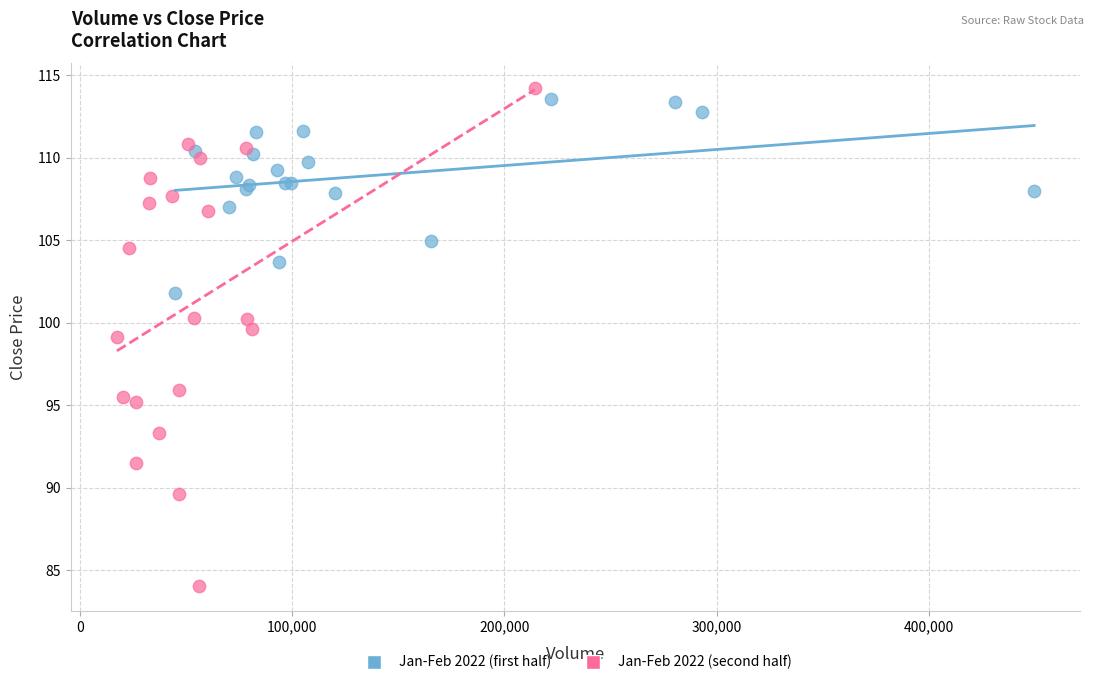

Which series contains the lowest Y value?

Jan-Feb 2022 (second half)